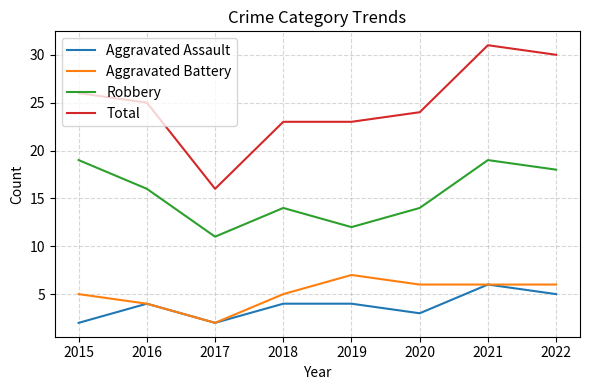

At which category is the sum across all series the highest?

2021